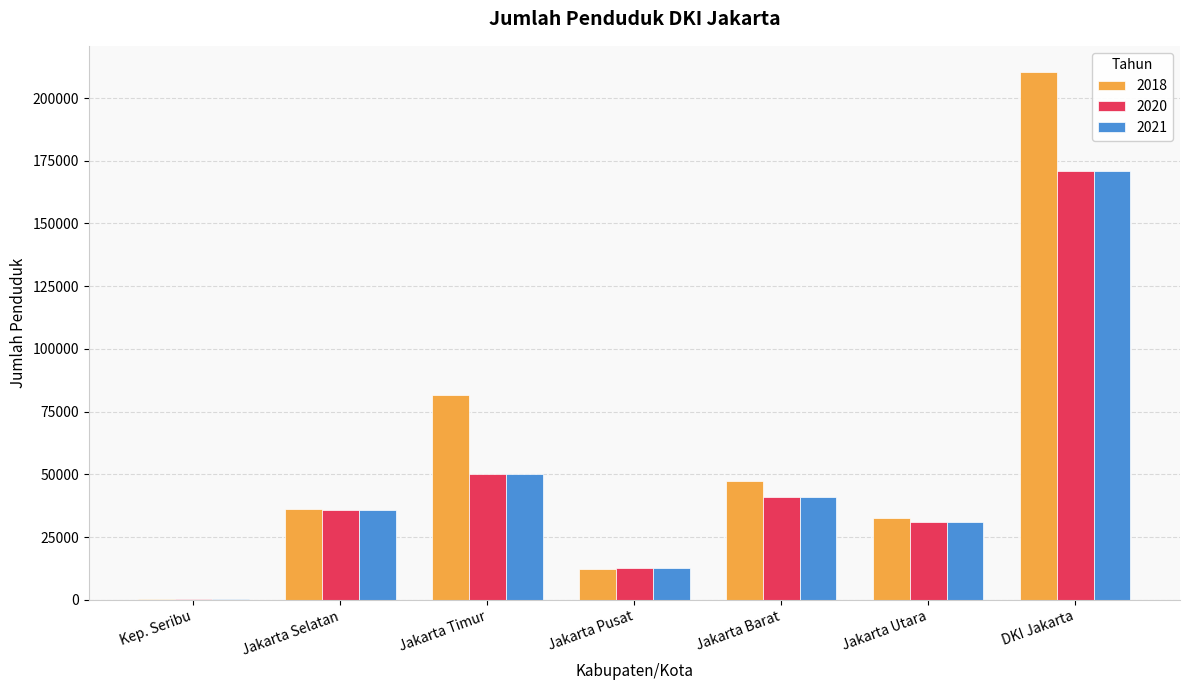

Count the number of data series in this chart.

3